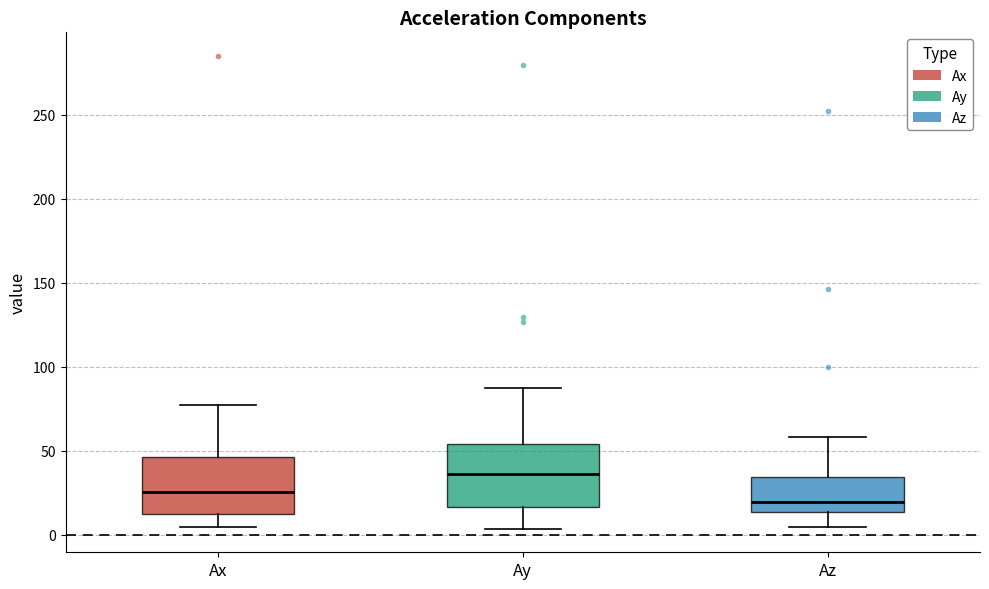

Which box has the lowest median line?

Az